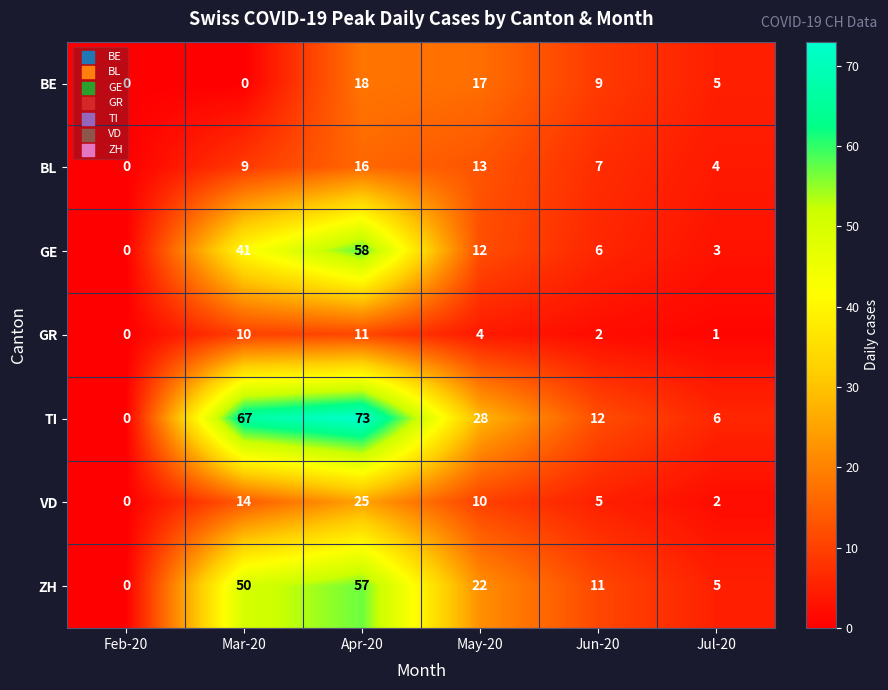

How many distinct data groups are displayed?

7